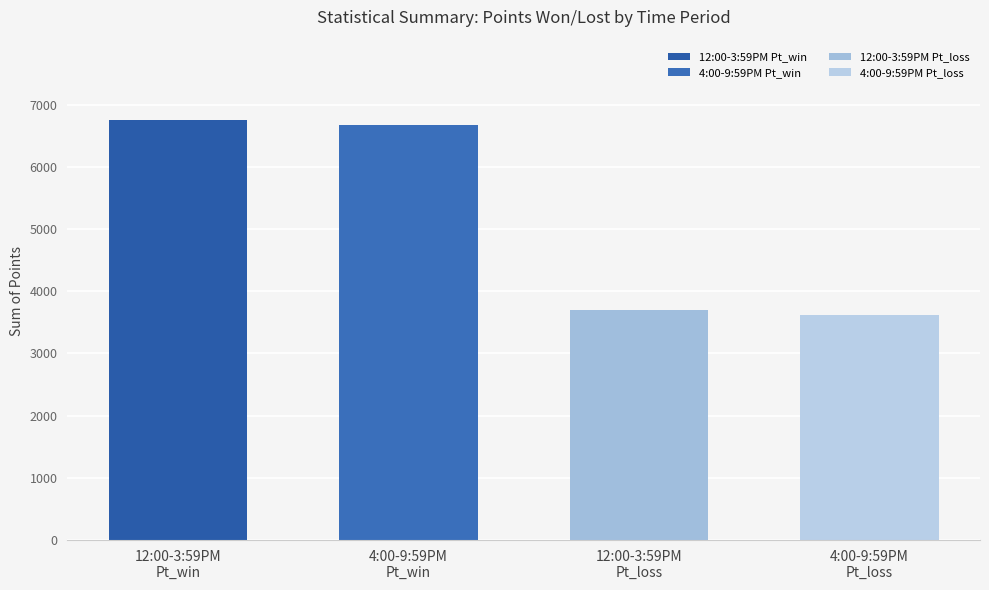

What is the difference between the maximum and second lowest values?

3057